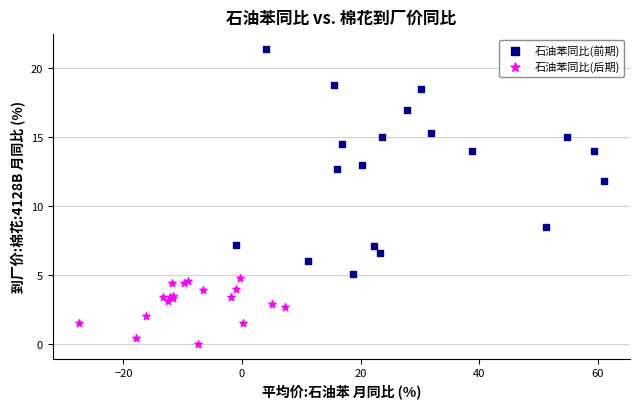

Which series has the largest Y range (max minus min)?

石油苯同比(前期)